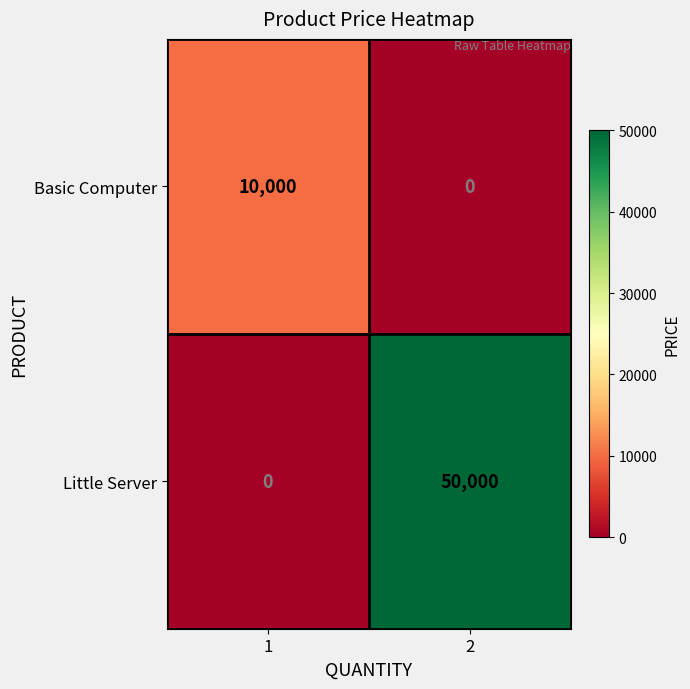

List the series in order of their overall mean, lowest first.

Basic Computer, Little Server